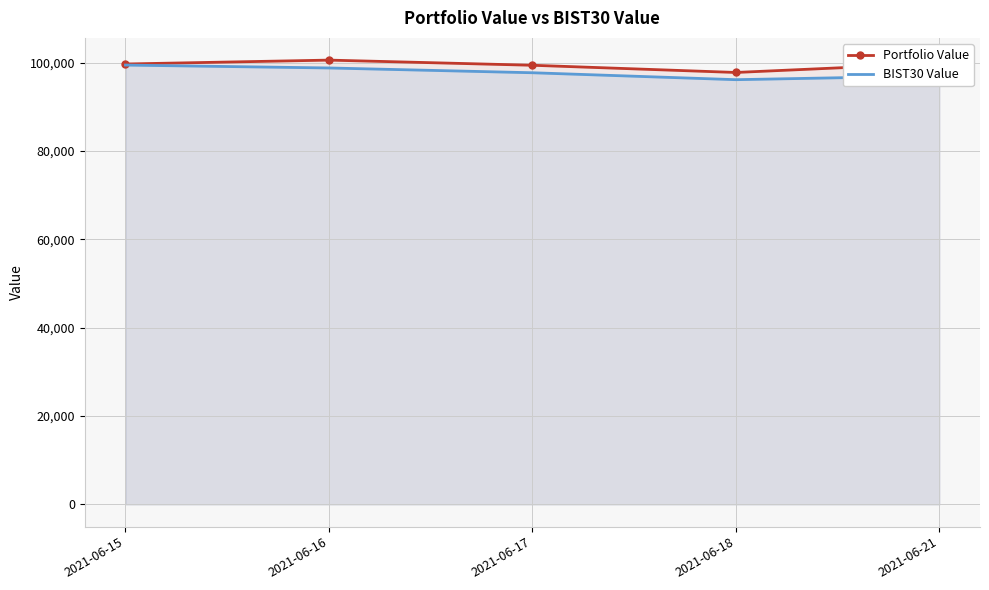

What is the average value of the BIST30 Value series?

97814.4